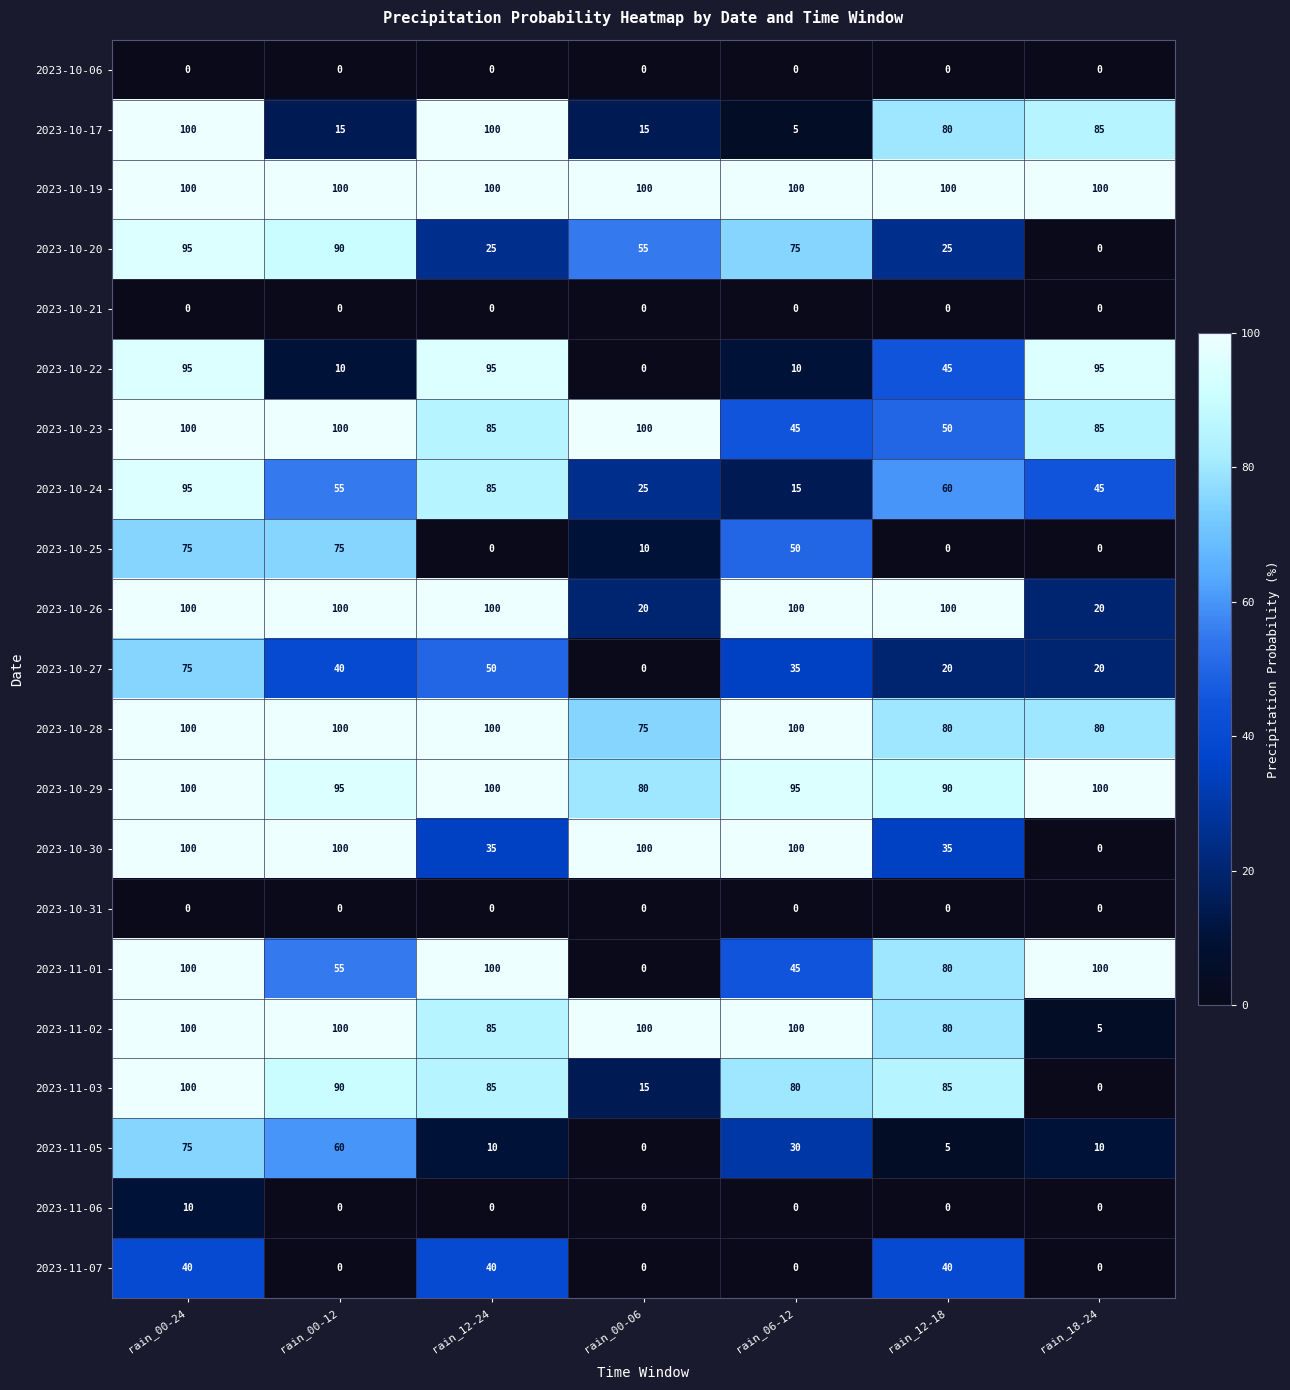

Which series changed the most between rain_06-12 and rain_12-18?

2023-10-17